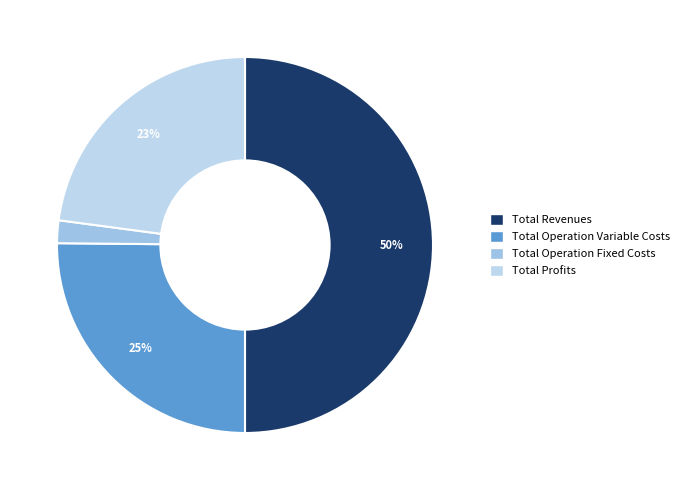

Is the sum of Total Operation Fixed Costs and Total Operation Variable Costs greater than half?

No